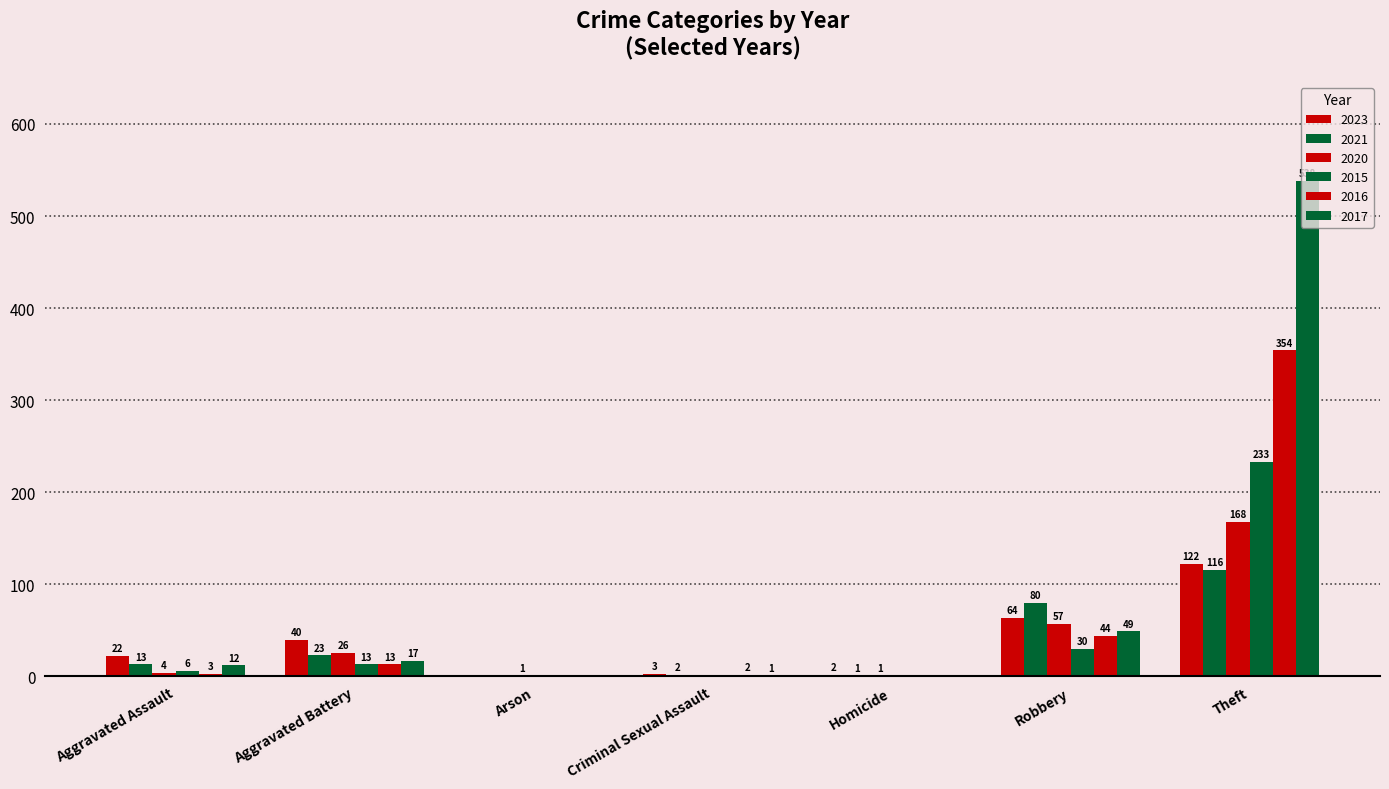

What is the total value across all series at Criminal Sexual Assault?

8